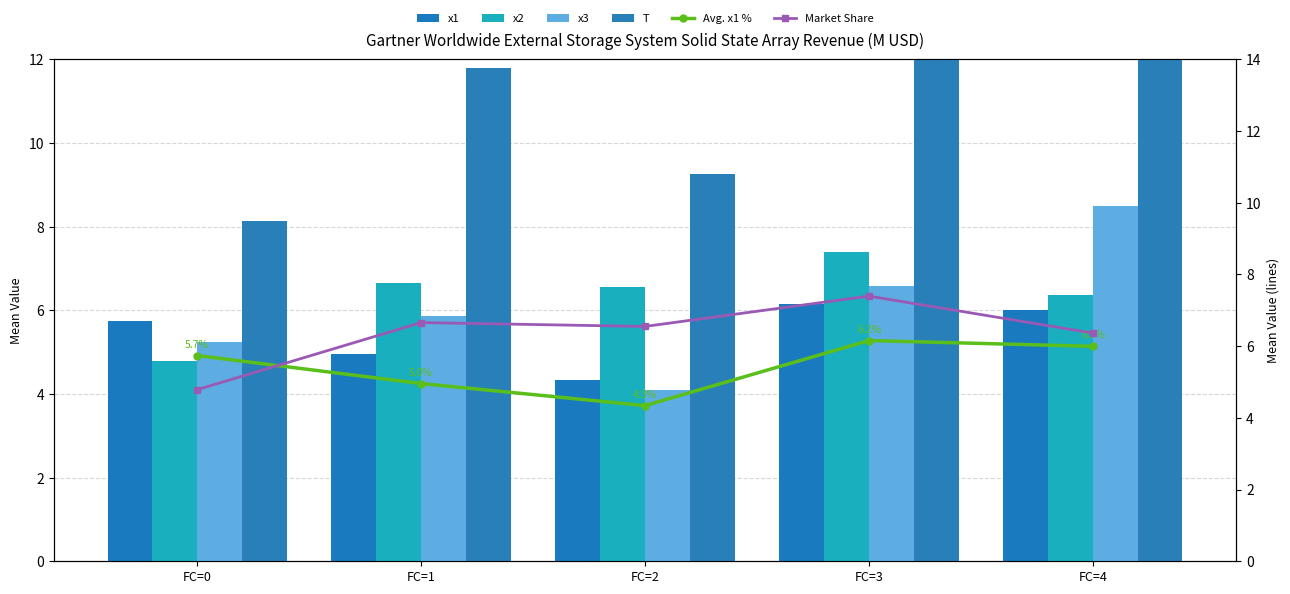

Count the Market Share values in the range 6 to 7.

3